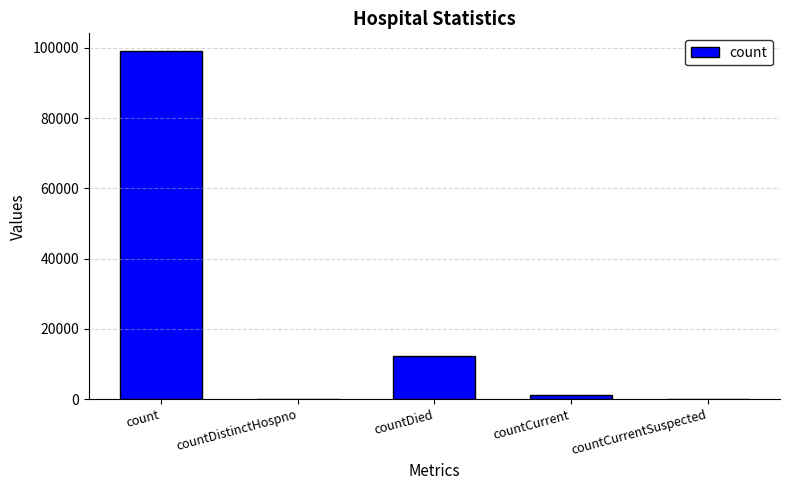

The chart shows a value of 99206 at count. True or false?

True